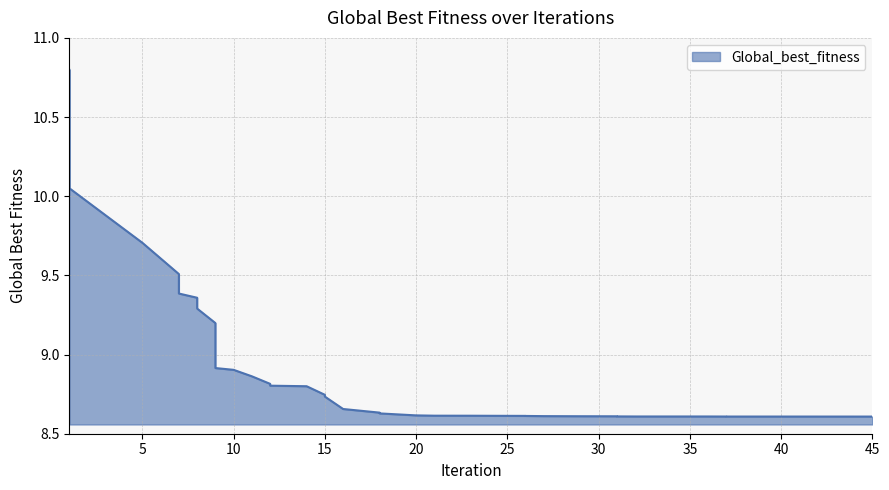

At which label is the value closest to 9?

9